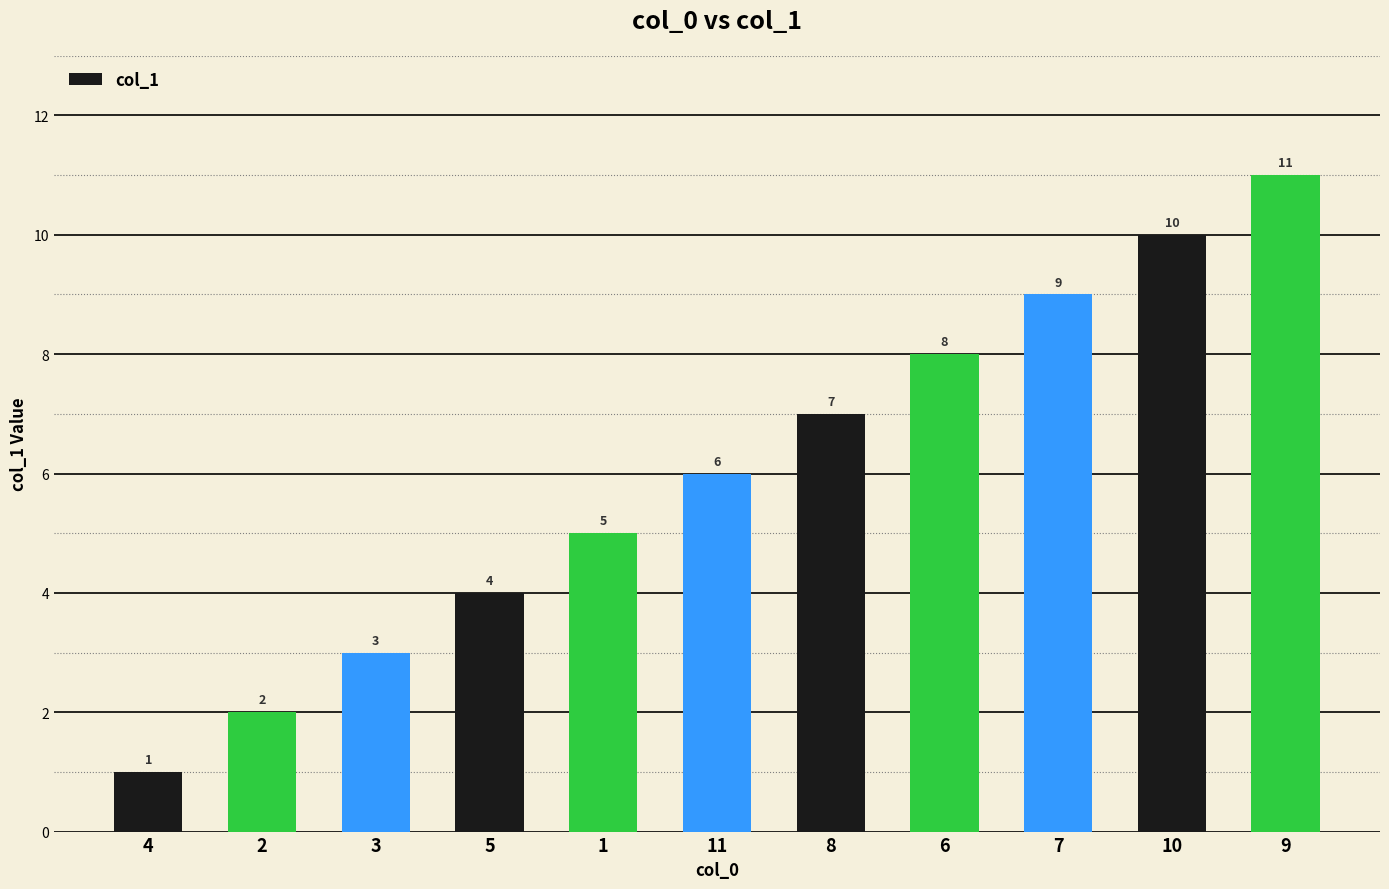

Reading left to right, extract all data points from this chart.

1	2	3	4	5	6	7	8	9	10	11